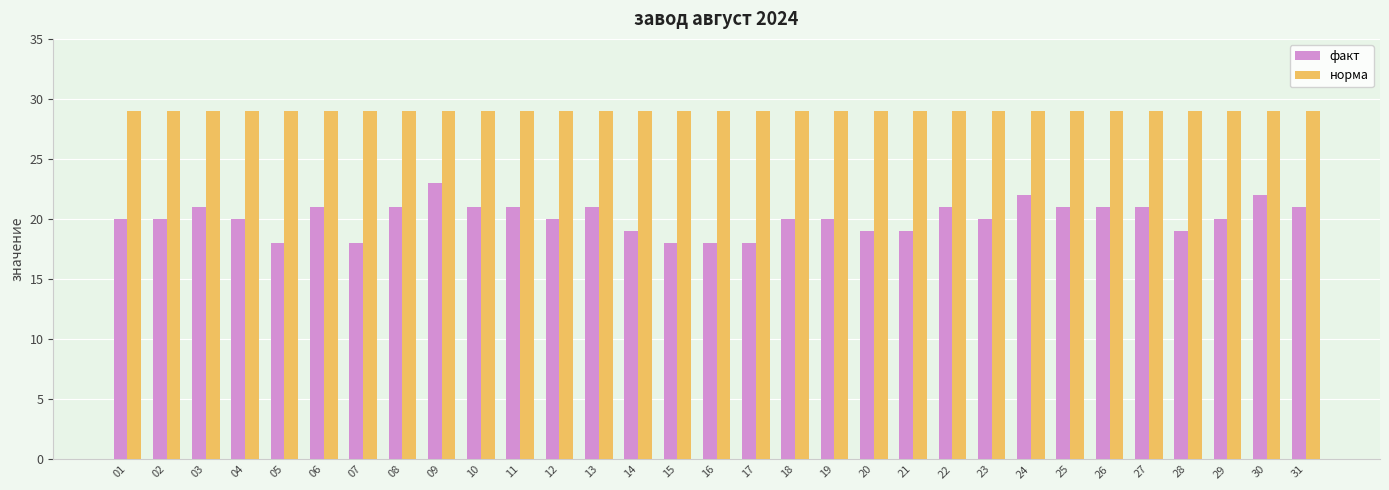

What is the difference between the highest and lowest values at 21?

10